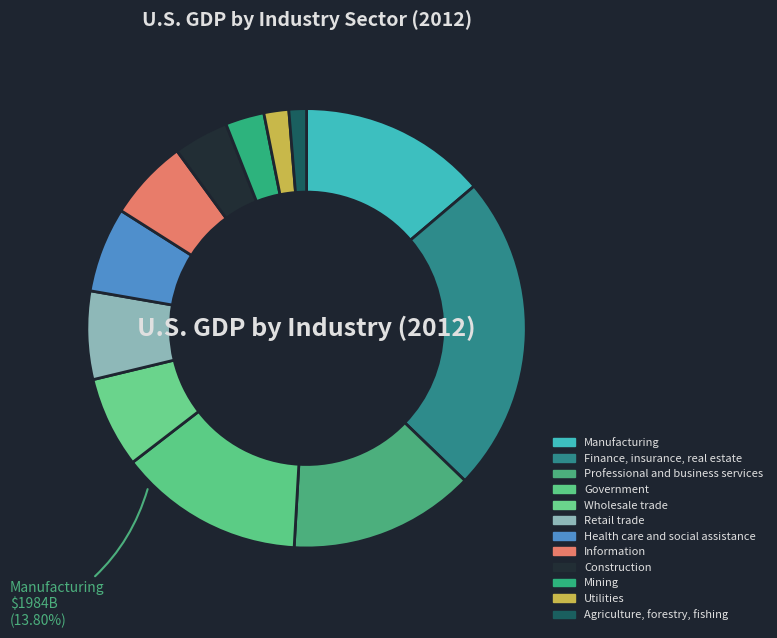

Do Information and Construction together represent more than half of the pie?

No